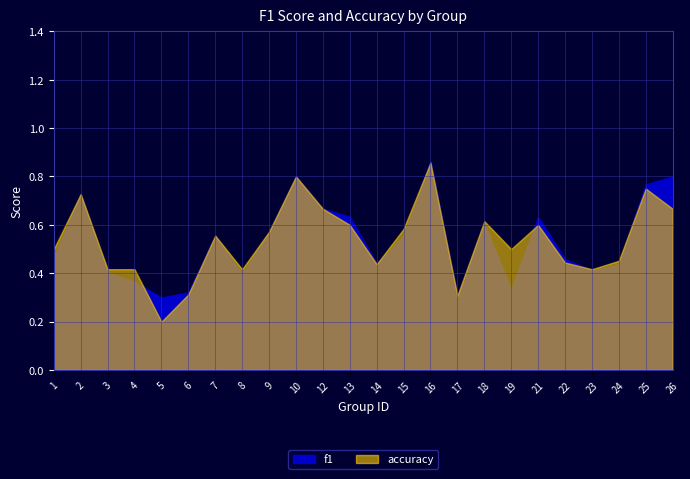

Between which two adjacent categories do accuracy and f1 first intersect?

4 and 5